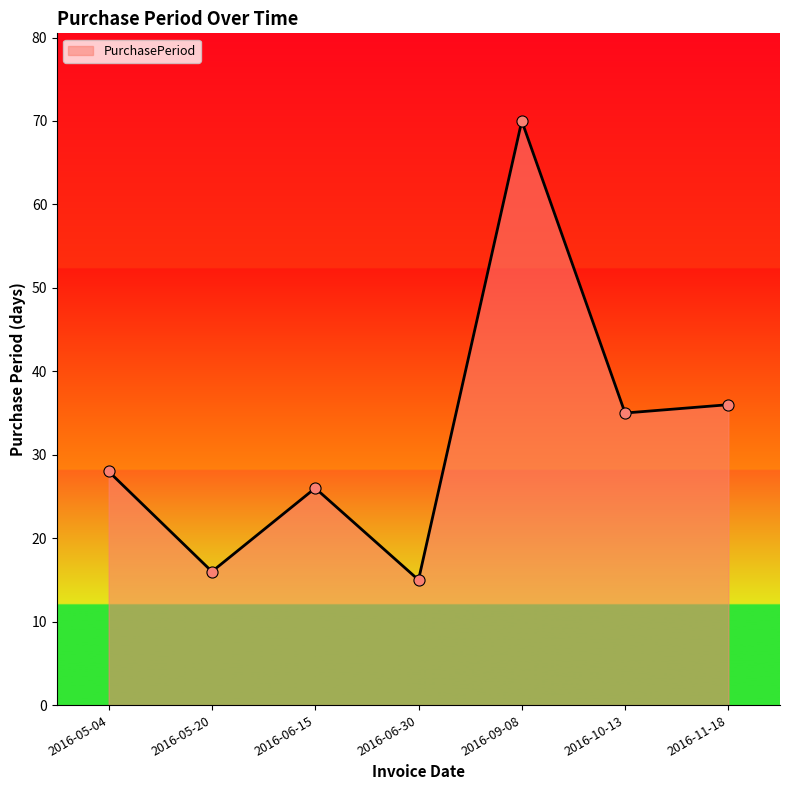

What position from the right is 2016-09-08?

3